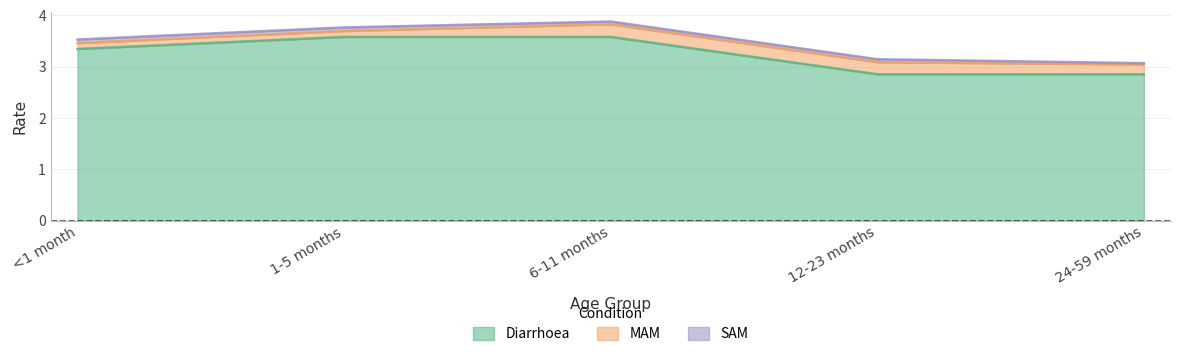

Reading right to left, extract all data points from this chart.

Diarrhoea: 24-59 months=2.9	12-23 months=2.9	6-11 months=3.6	1-5 months=3.6	<1 month=3.3
MAM: 24-59 months=0.2	12-23 months=0.2	6-11 months=0.2	1-5 months=0.1	<1 month=0.1
SAM: 24-59 months=0.0	12-23 months=0.1	6-11 months=0.1	1-5 months=0.1	<1 month=0.1